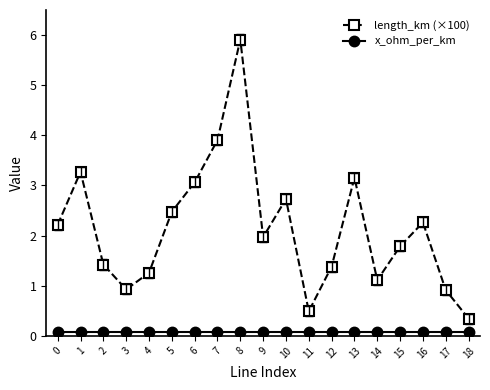

At which category does the chart reach its peak across all series?

8